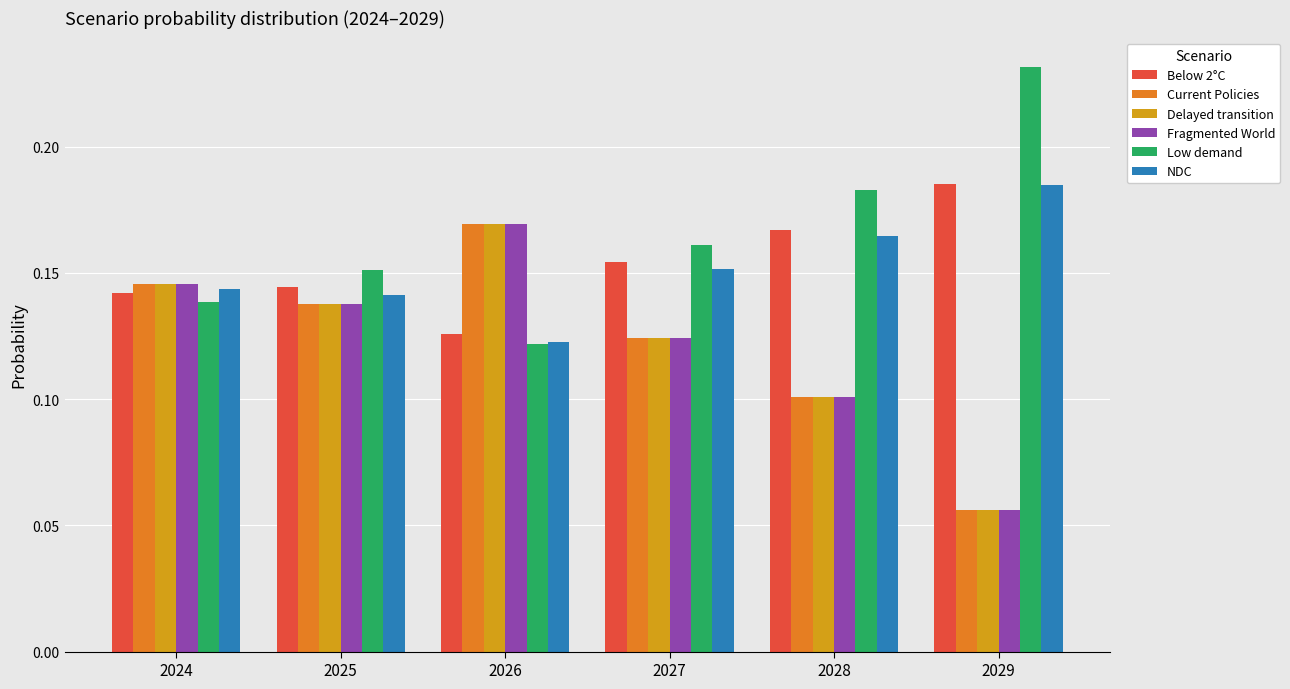

List the labels in order of Current Policies value, largest first.

2026, 2024, 2025, 2027, 2028, 2029